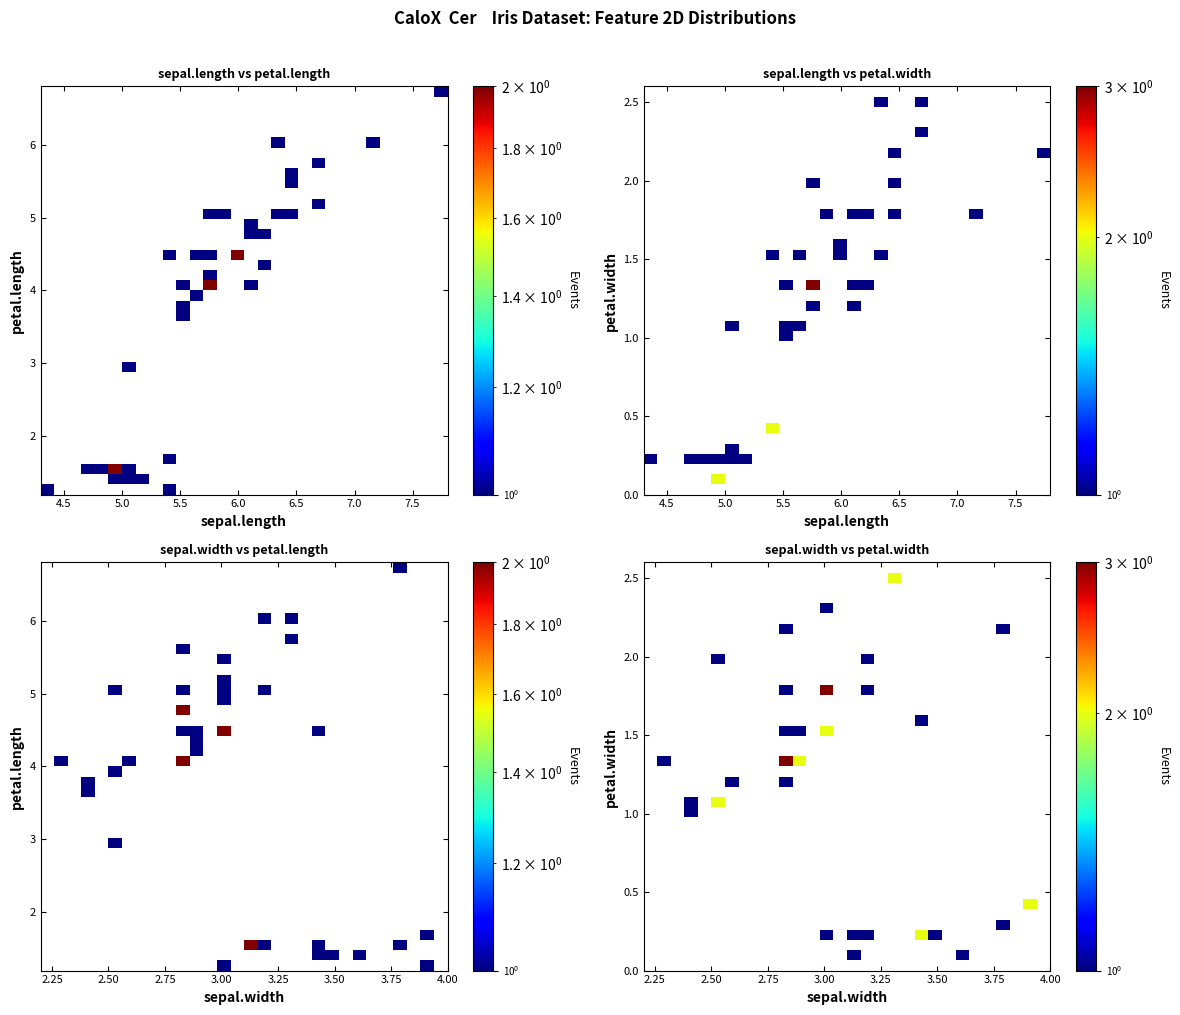

How many distinct data groups are displayed?

40